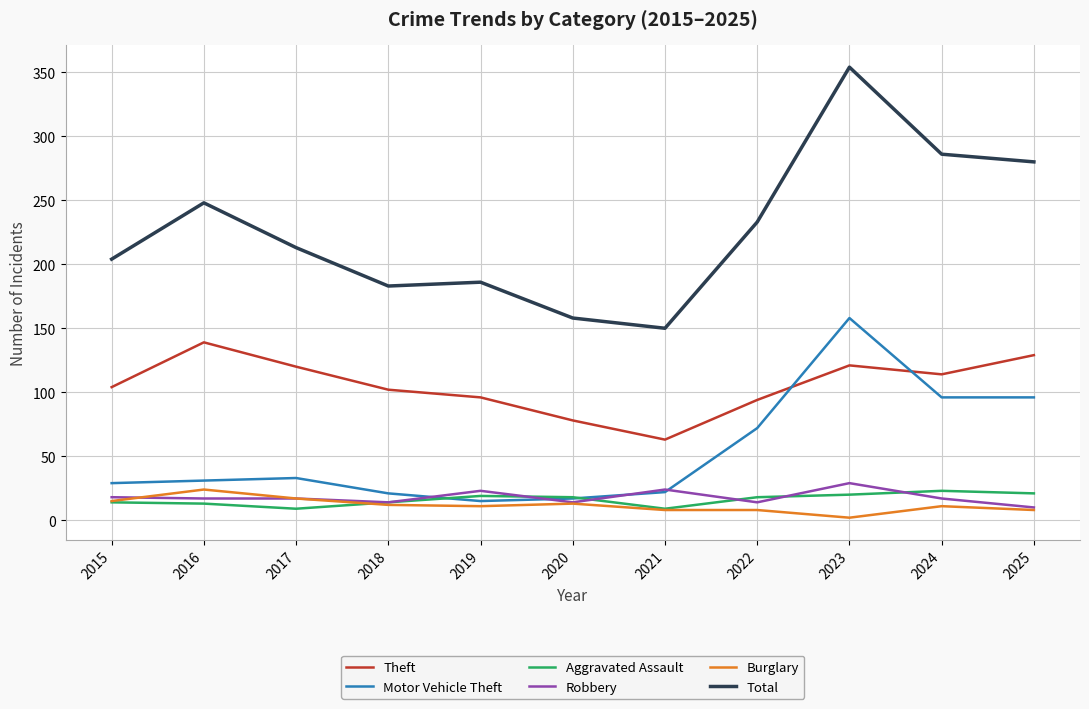

What is the total value across all series at 2016?

472